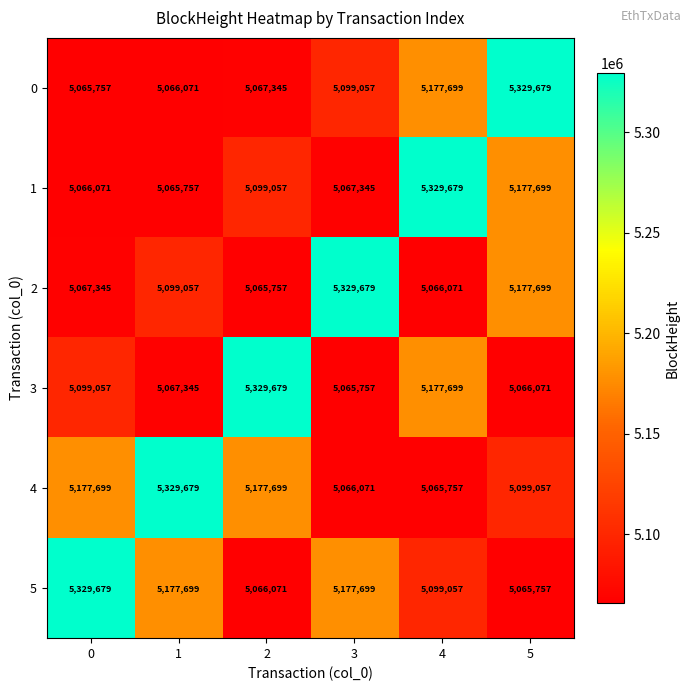

What is the greatest value displayed?

5329679